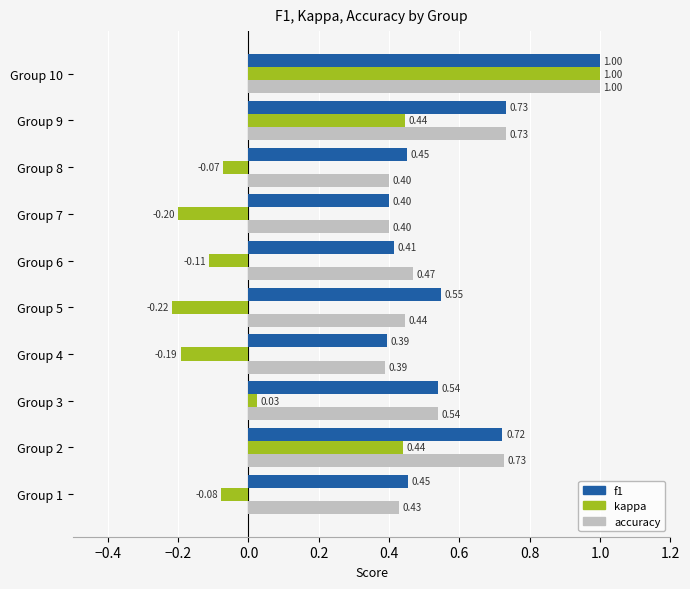

What is the greatest value displayed?

1.0